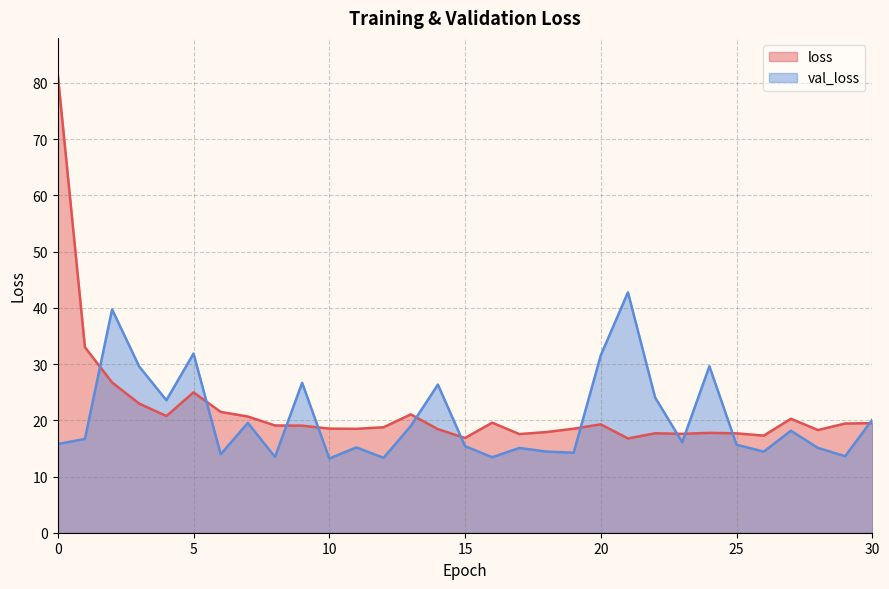

Reading left to right, list all the values displayed in this chart.

loss: 0=81.5	1=33.0	2=26.7	3=23.0	4=20.8	5=25.0	6=21.5	7=20.7	8=19.1	9=19.0	10=18.5	11=18.5	12=18.8	13=21.1	14=18.4	15=16.9	16=19.6	17=17.5	18=17.9	19=18.5	20=19.3	21=16.8	22=17.7	23=17.6	24=17.8	25=17.7	26=17.3	27=20.3	28=18.3	29=19.4	30=19.5
val_loss: 0=15.8	1=16.7	2=39.7	3=29.6	4=23.6	5=31.9	6=14.0	7=19.5	8=13.5	9=26.7	10=13.2	11=15.2	12=13.3	13=19.0	14=26.4	15=15.4	16=13.4	17=15.1	18=14.4	19=14.2	20=31.6	21=42.8	22=24.1	23=16.1	24=29.6	25=15.7	26=14.4	27=18.1	28=15.1	29=13.6	30=20.1